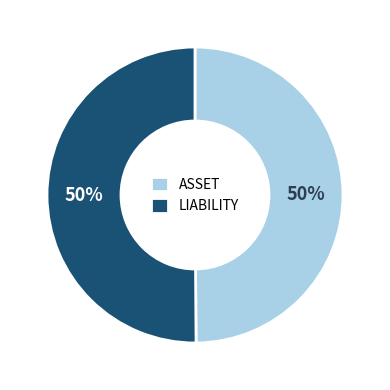

To the nearest percent, what portion does LIABILITY represent?

50%